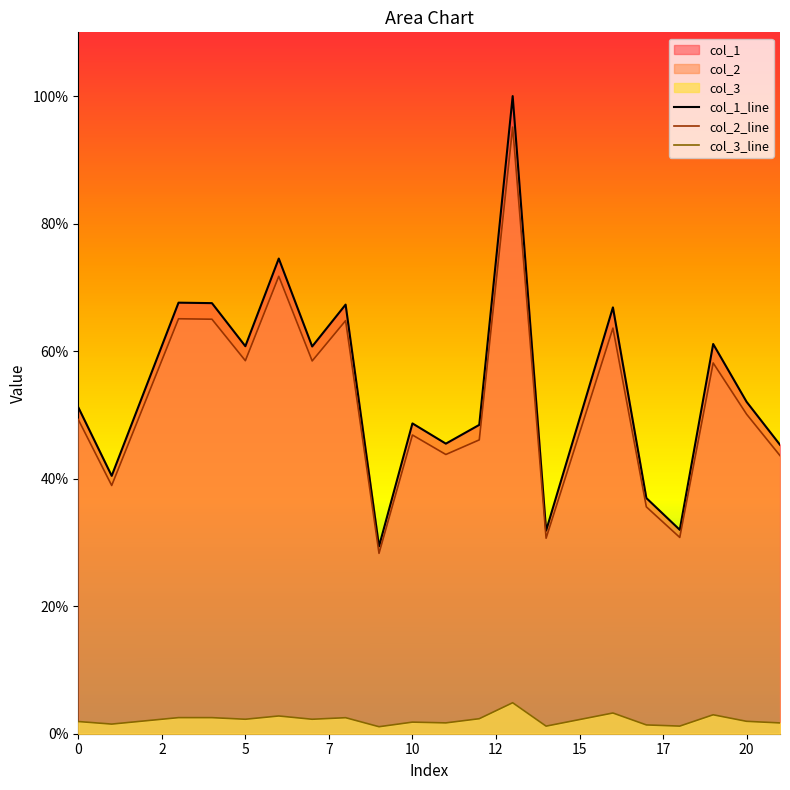

What is the average value of the col_2_line series?

52.2